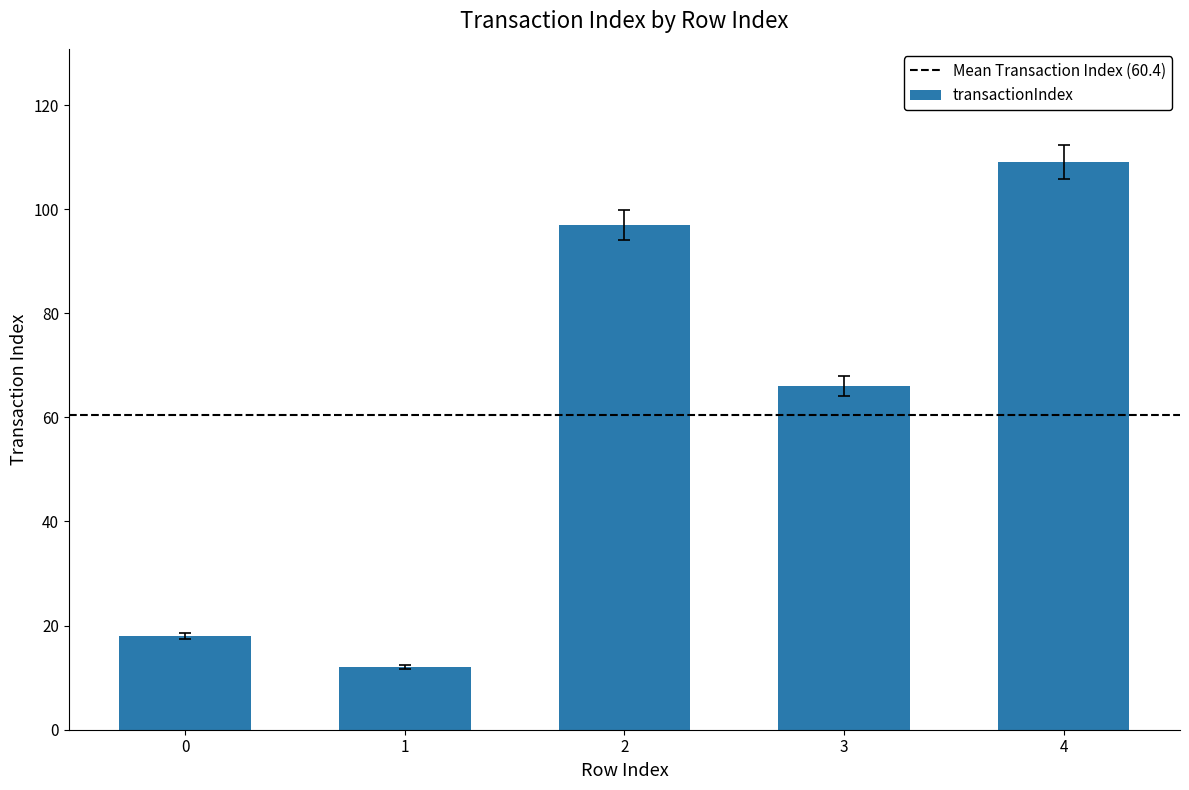

How many distinct data groups are displayed?

1